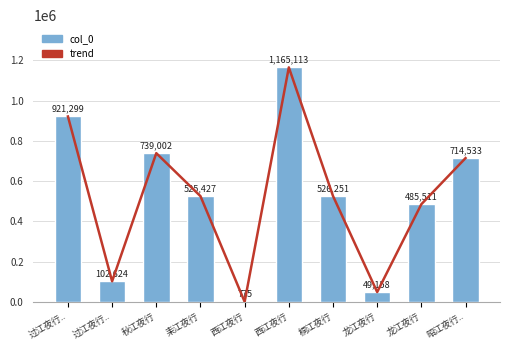

Reading right to left, extract all data points from this chart.

trend: 昭江夜行..=714533	龙江夜行=485511	龙江夜行=49158	桐江夜行=526251	西江夜行=1165113	西江夜行=775	耒江夜行=525427	秋江夜行=739002	过江夜行..=102624	过江夜行..=921299
col_0: 昭江夜行..=714533	龙江夜行=485511	龙江夜行=49158	桐江夜行=526251	西江夜行=1165113	西江夜行=775	耒江夜行=525427	秋江夜行=739002	过江夜行..=102624	过江夜行..=921299